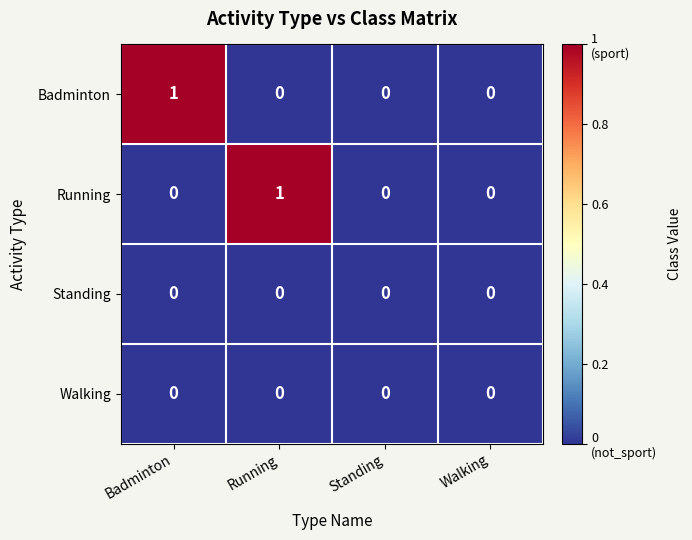

How many Badminton values are between 0 and 1?

4